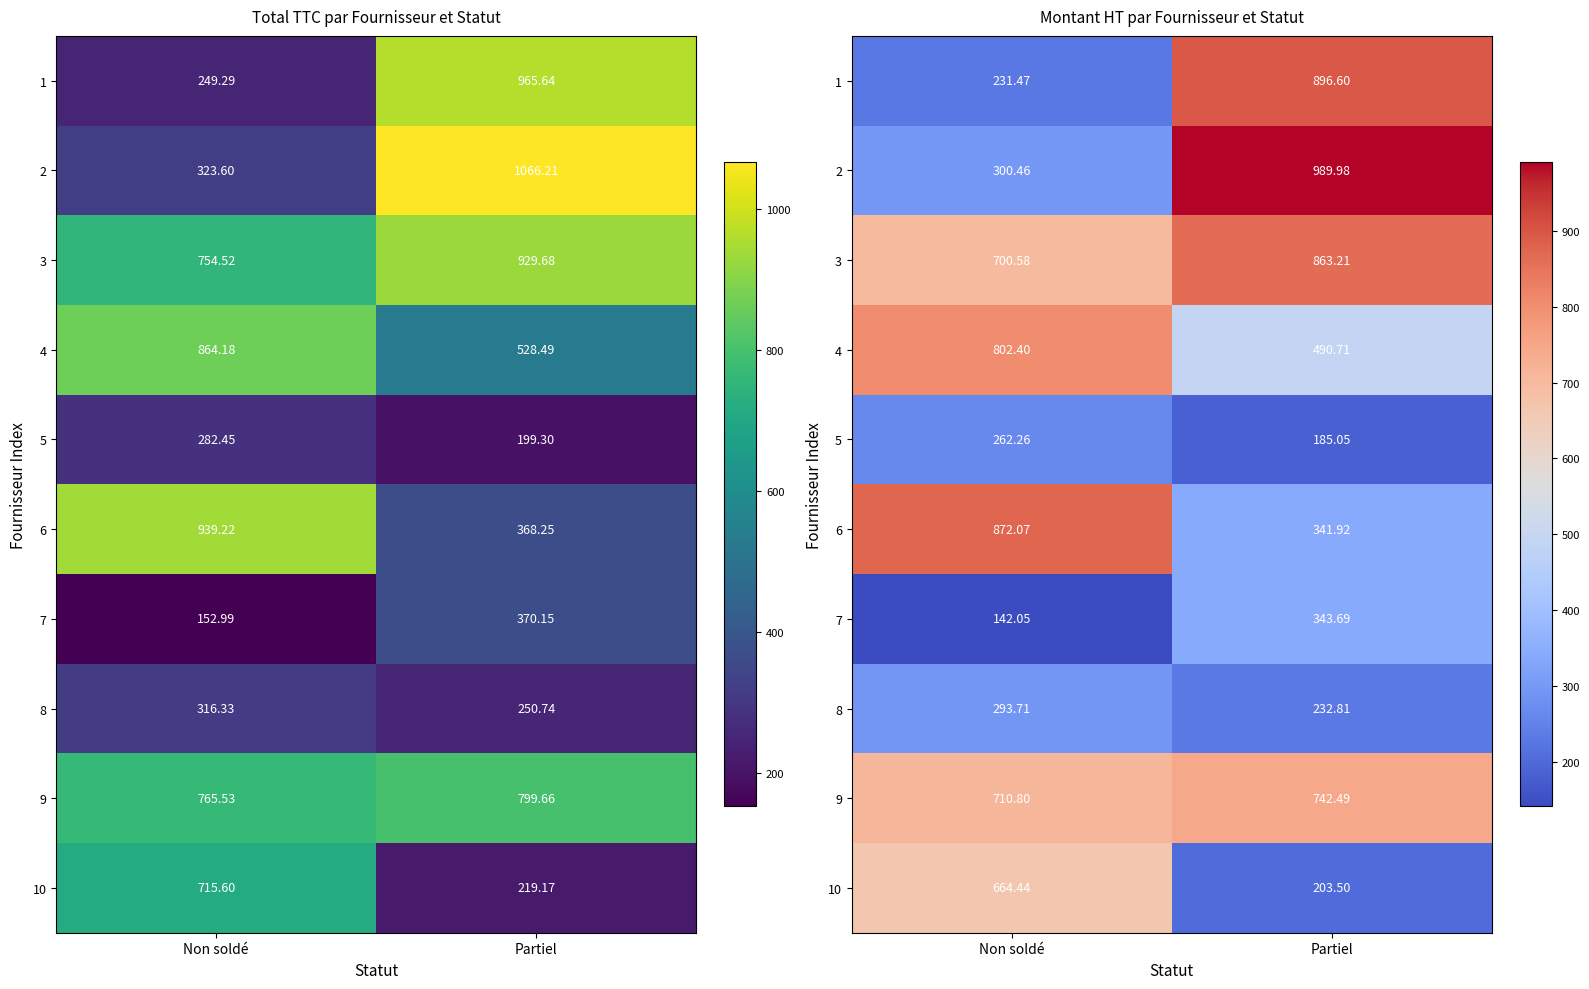

What is the sum of all 5 values?

447.3